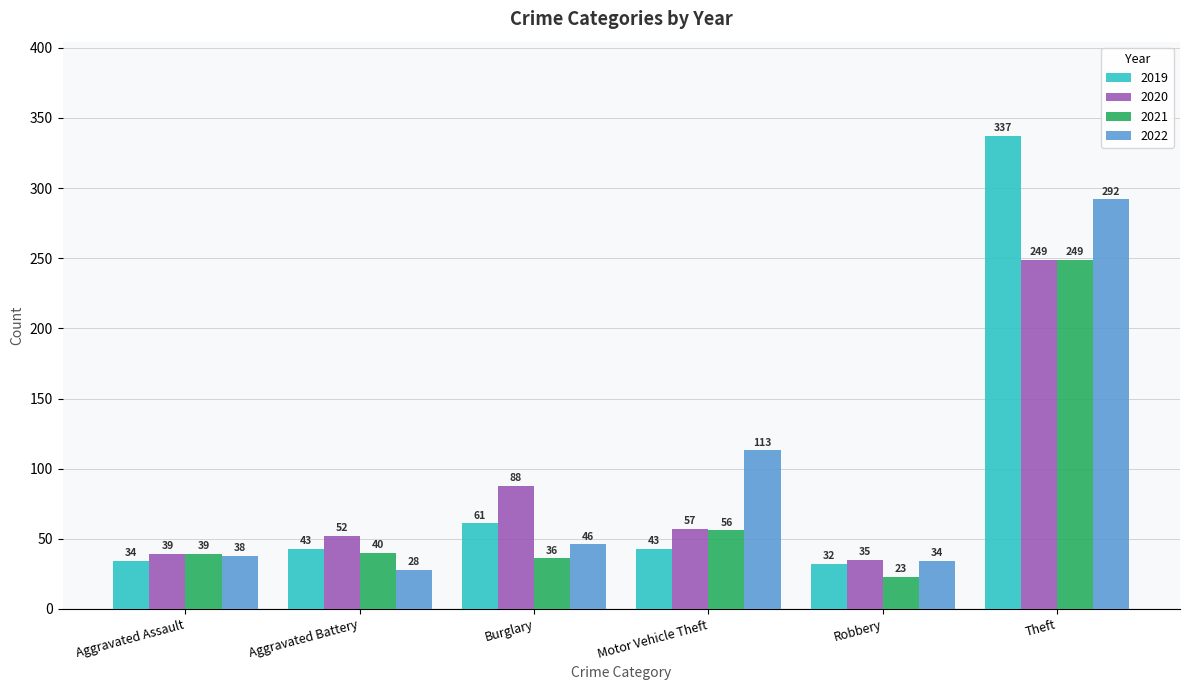

Reading left to right, transcribe all the data shown in this chart.

2019: Aggravated Assault=34	Aggravated Battery=43	Burglary=61	Motor Vehicle Theft=43	Robbery=32	Theft=337
2020: Aggravated Assault=39	Aggravated Battery=52	Burglary=88	Motor Vehicle Theft=57	Robbery=35	Theft=249
2021: Aggravated Assault=39	Aggravated Battery=40	Burglary=36	Motor Vehicle Theft=56	Robbery=23	Theft=249
2022: Aggravated Assault=38	Aggravated Battery=28	Burglary=46	Motor Vehicle Theft=113	Robbery=34	Theft=292